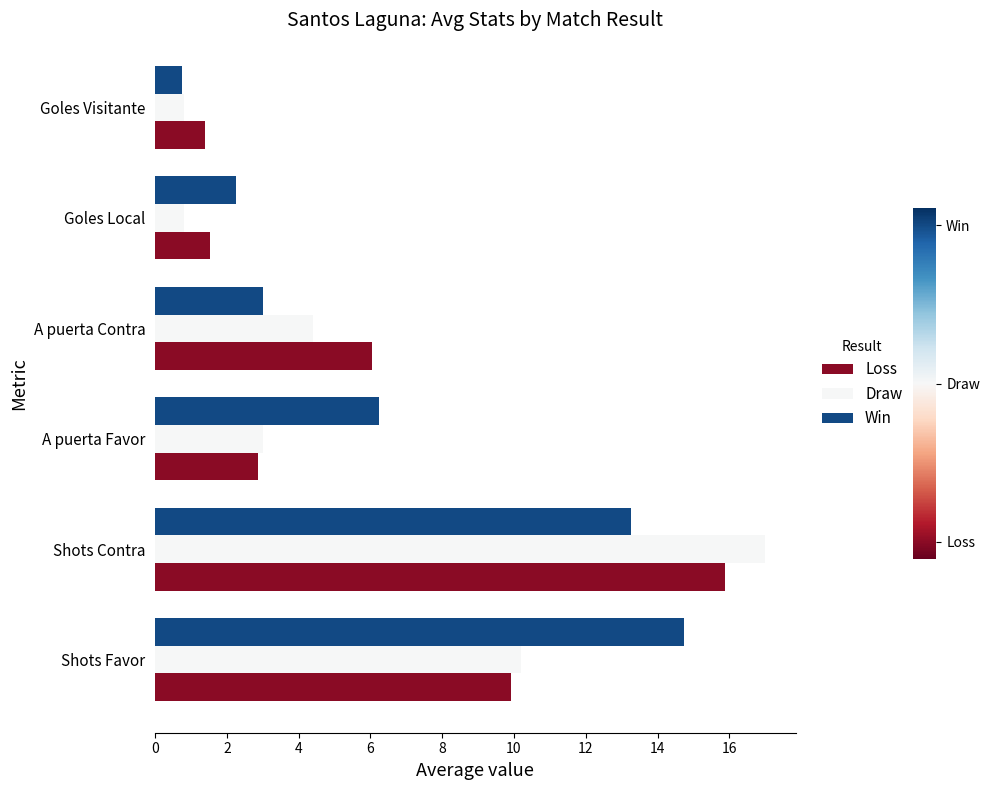

At which category is the sum across all series the highest?

Shots Contra